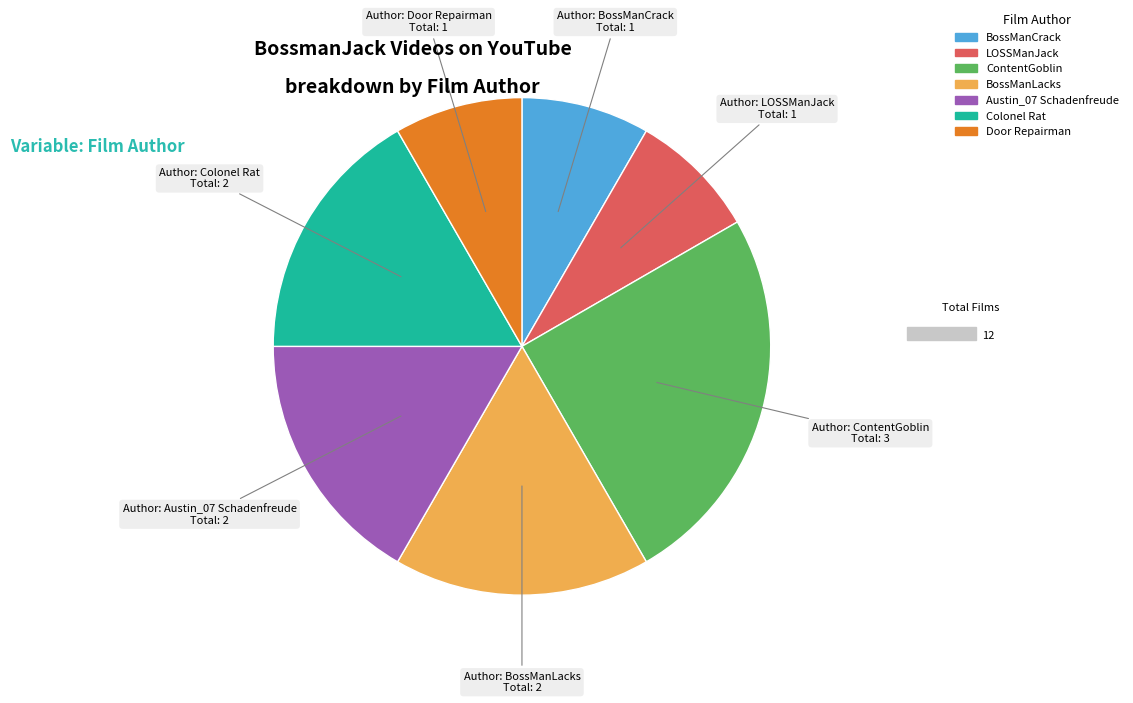

What is the ratio of the value at BossManCrack to the value at Door Repairman?

1.0